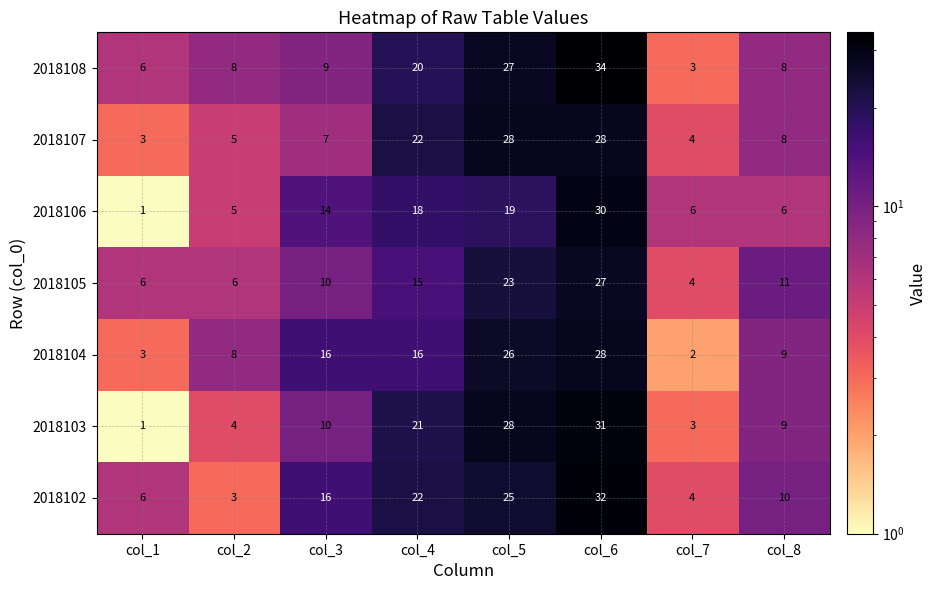

What is the spread (max minus min) of values at col_1?

5